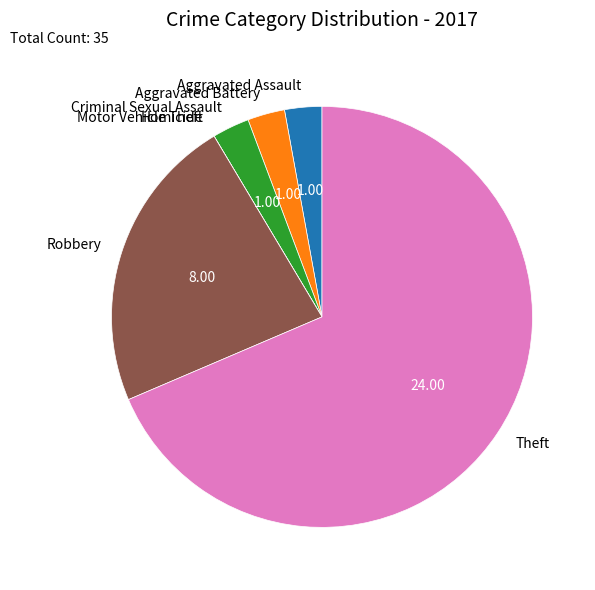

What is the majority slice?

Theft